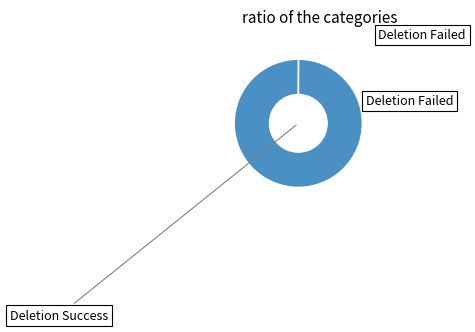

Is there any slice that represents more than half of the pie?

Yes